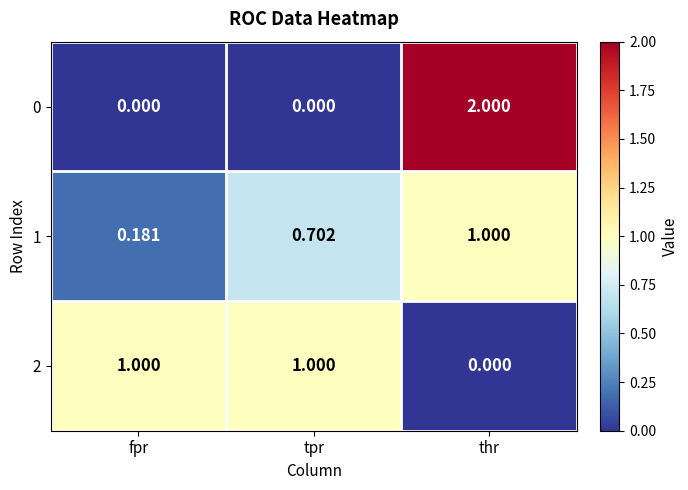

Which category has the highest value in the 1 series?

thr